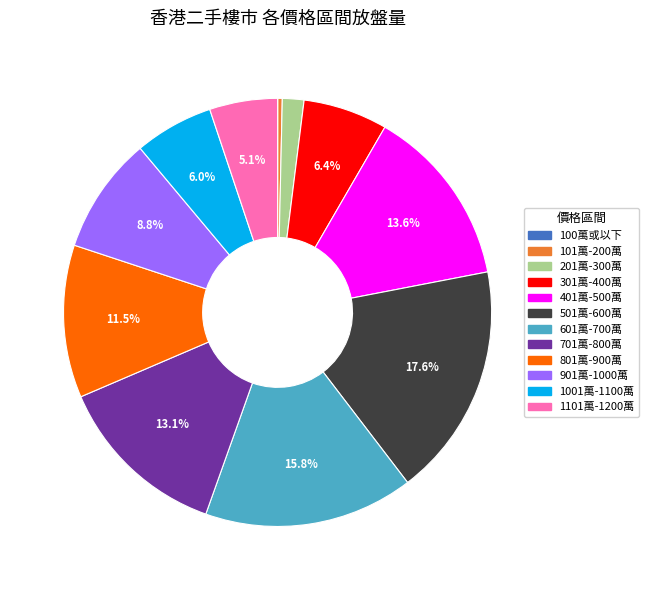

To the nearest percent, what is the difference between the largest and smallest slice percentages?

18%